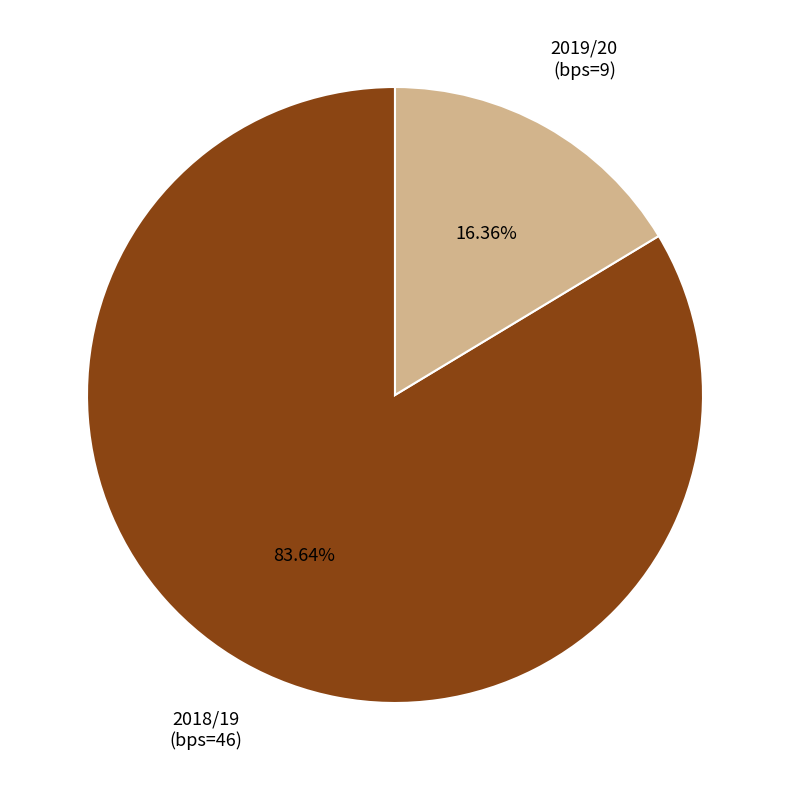

Count the number of slices in the pie.

2